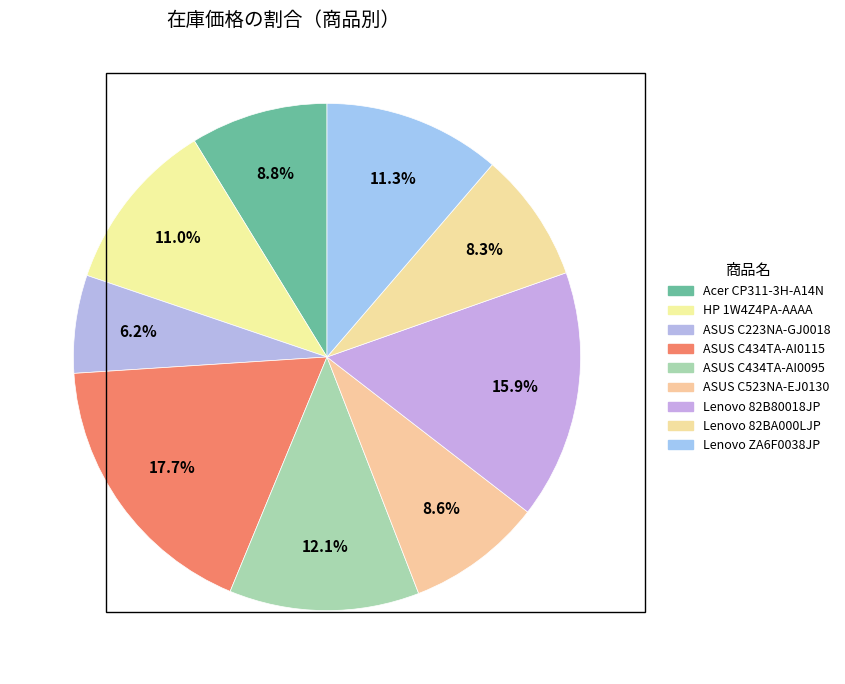

Count the number of slices in the pie.

9